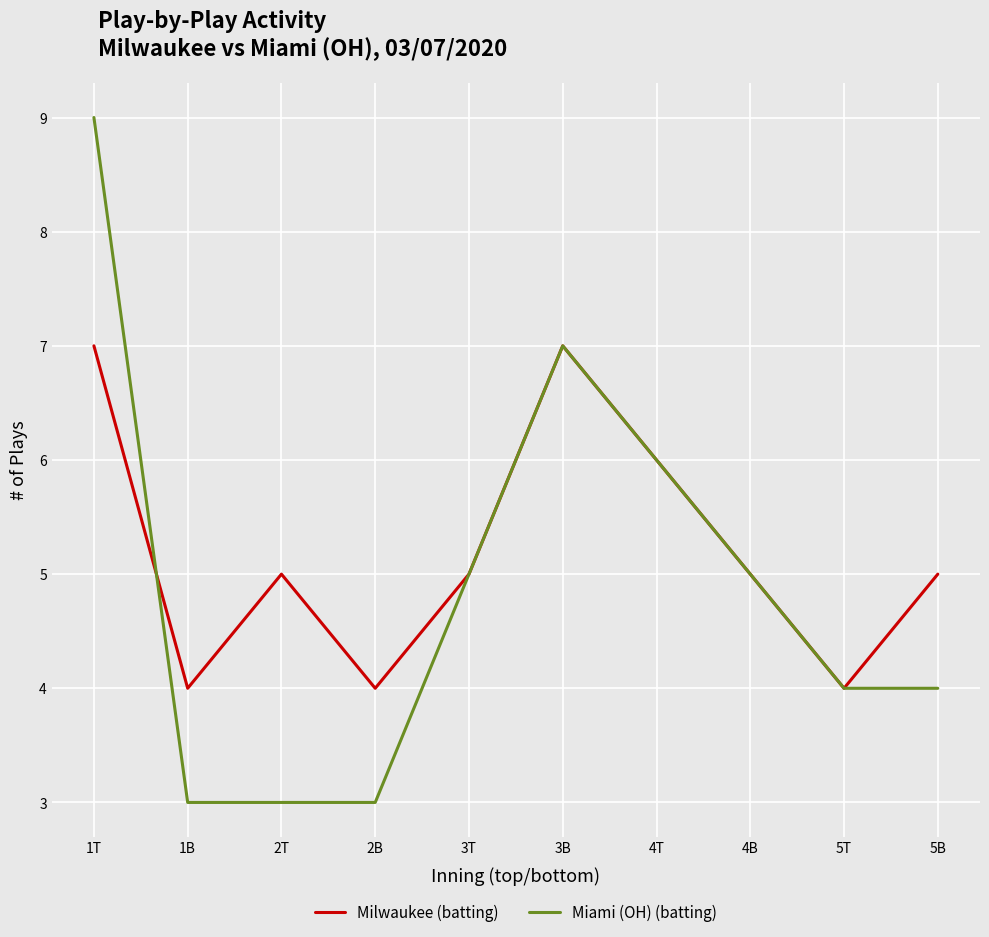

In Milwaukee (batting), how many points are higher than both neighbors (excluding endpoints)?

2